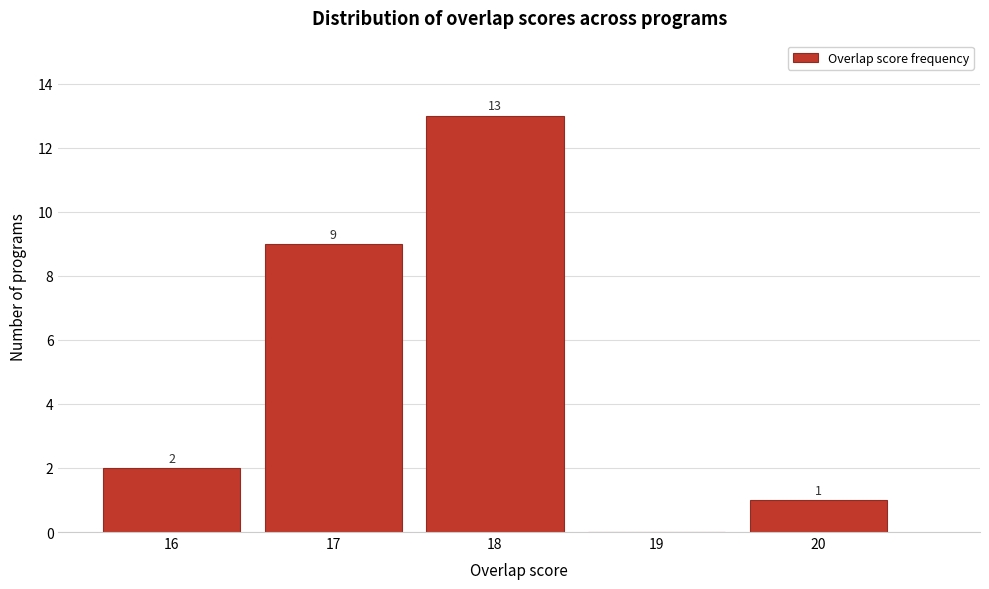

Over which range of the x-axis is the bar tallest?

17.5 to 18.5